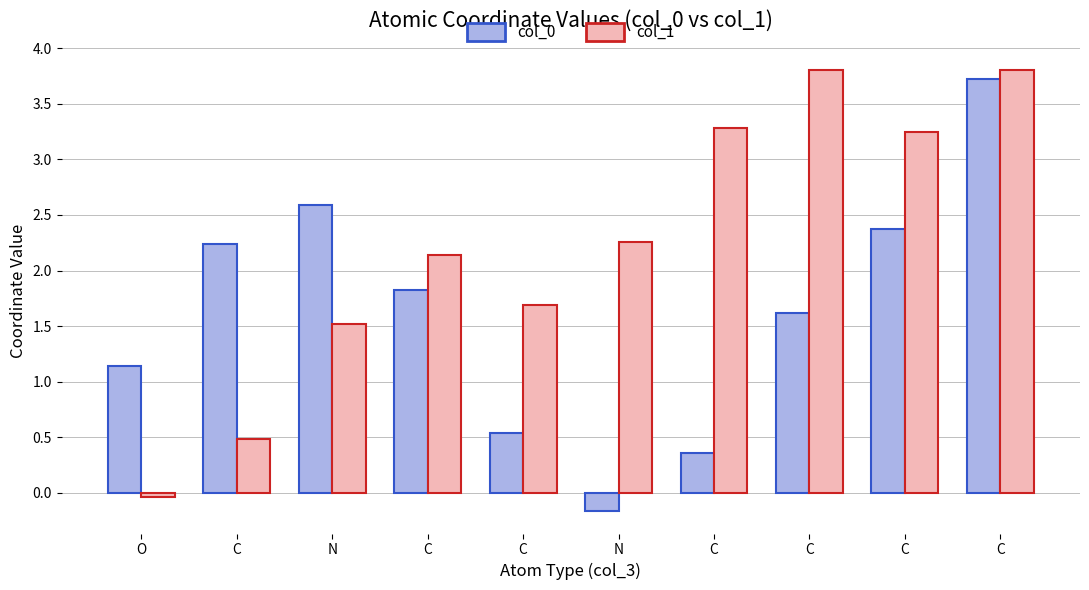

Does the chart contain any negative values?

Yes